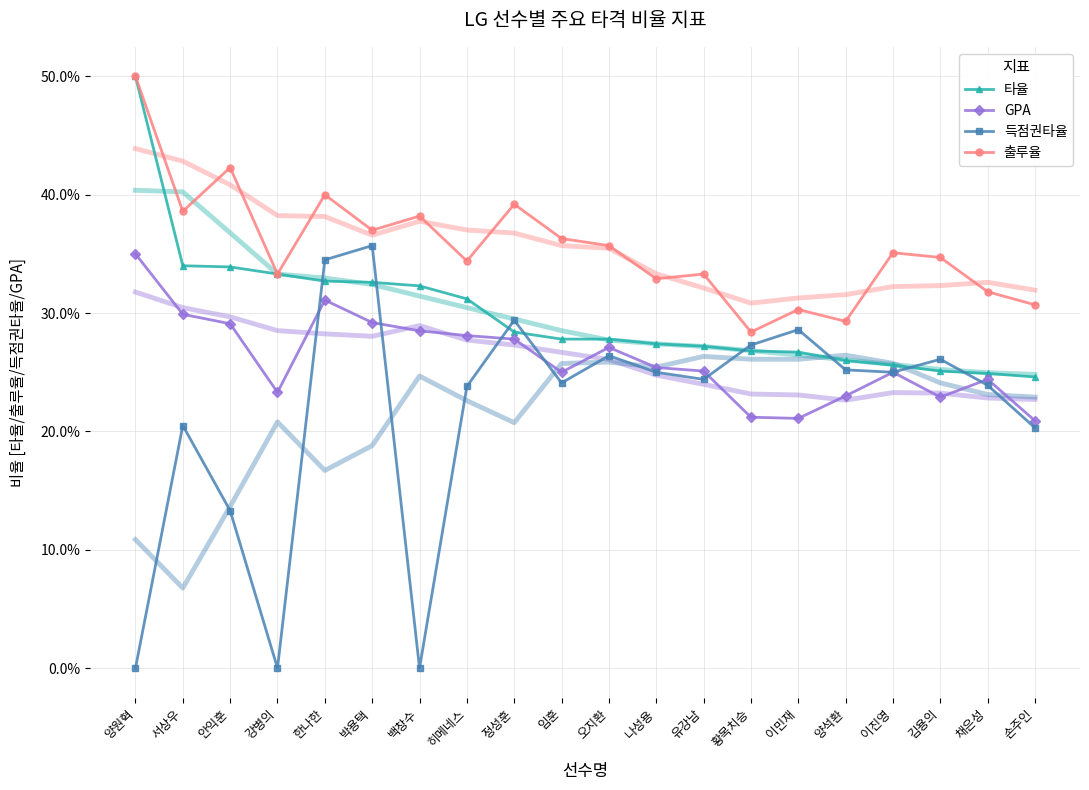

Reading right to left, extract all data points from this chart.

타율: 손주인=0.2	채은성=0.2	김용의=0.3	이진영=0.3	양석환=0.3	이민재=0.3	황목치승=0.3	유강남=0.3	나성용=0.3	오지환=0.3	임훈=0.3	정성훈=0.3	히메네스=0.3	백창수=0.3	박용택=0.3	한나한=0.3	강병의=0.3	안익훈=0.3	서상우=0.3	양원혁=0.5
GPA: 손주인=0.2	채은성=0.2	김용의=0.2	이진영=0.2	양석환=0.2	이민재=0.2	황목치승=0.2	유강남=0.3	나성용=0.3	오지환=0.3	임훈=0.2	정성훈=0.3	히메네스=0.3	백창수=0.3	박용택=0.3	한나한=0.3	강병의=0.2	안익훈=0.3	서상우=0.3	양원혁=0.3
득점권타율: 손주인=0.2	채은성=0.2	김용의=0.3	이진영=0.2	양석환=0.3	이민재=0.3	황목치승=0.3	유강남=0.2	나성용=0.2	오지환=0.3	임훈=0.2	정성훈=0.3	히메네스=0.2	백창수=0.0	박용택=0.4	한나한=0.3	강병의=0.0	안익훈=0.1	서상우=0.2	양원혁=0.0
출루율: 손주인=0.3	채은성=0.3	김용의=0.3	이진영=0.4	양석환=0.3	이민재=0.3	황목치승=0.3	유강남=0.3	나성용=0.3	오지환=0.4	임훈=0.4	정성훈=0.4	히메네스=0.3	백창수=0.4	박용택=0.4	한나한=0.4	강병의=0.3	안익훈=0.4	서상우=0.4	양원혁=0.5